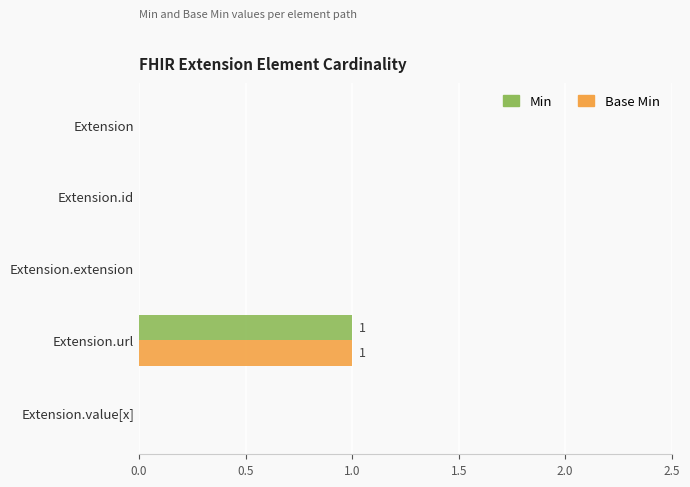

At which label does Base Min reach its peak?

Extension.url